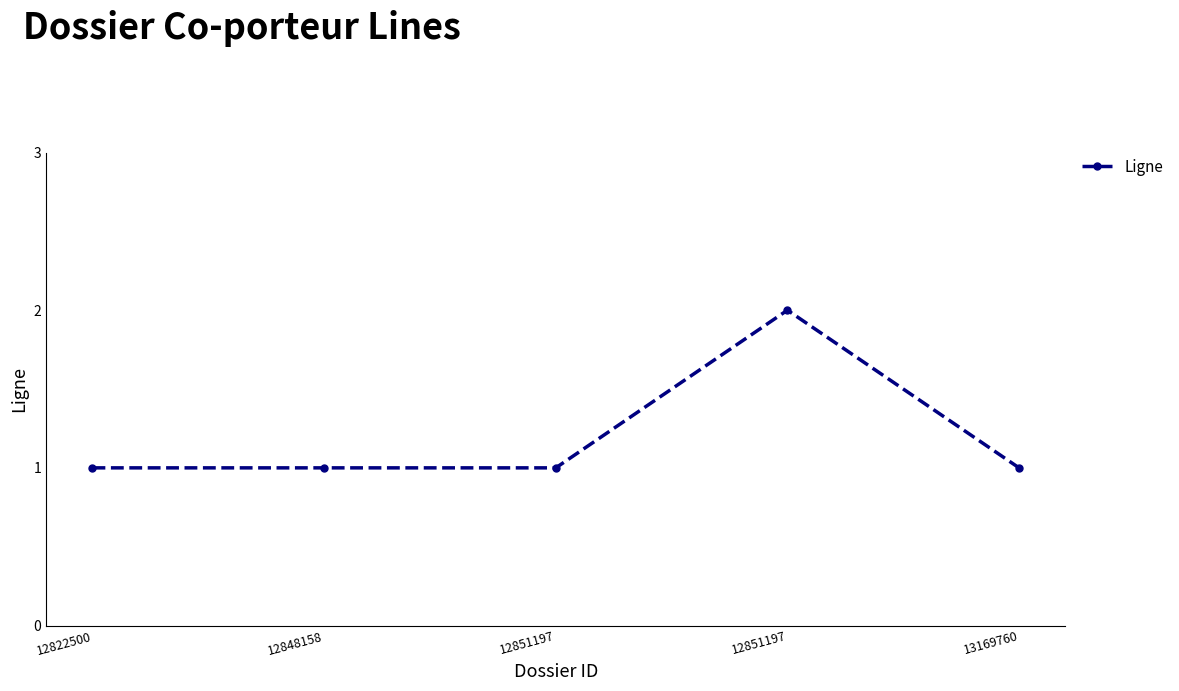

Reading right to left, list all the values displayed in this chart.

1	2	1	1	1